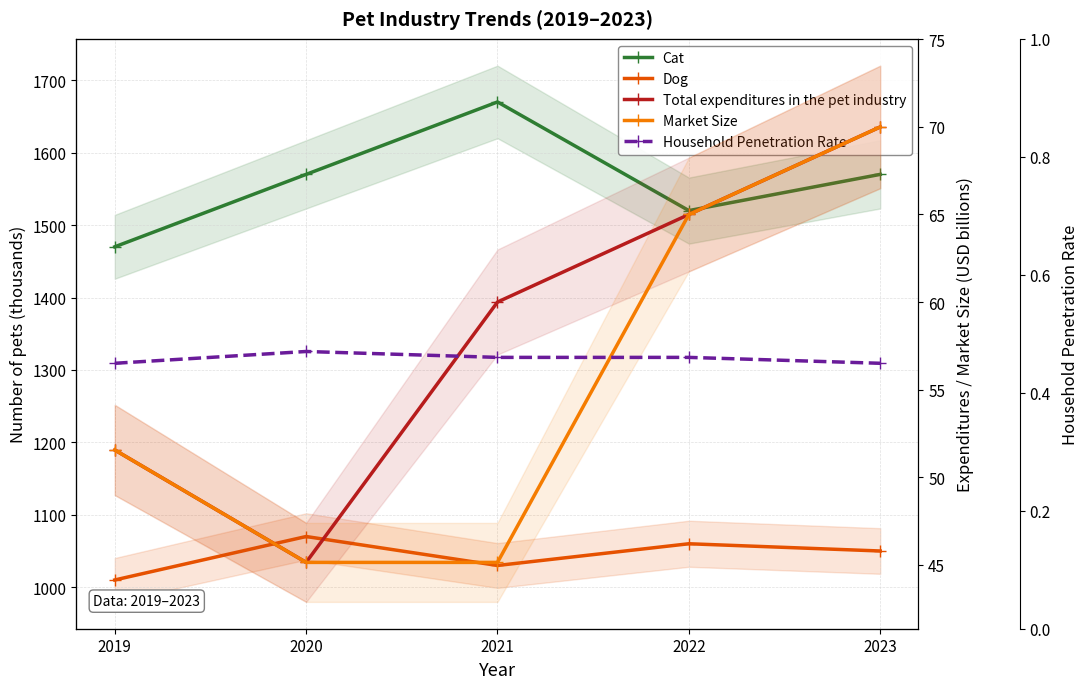

Reading left to right, what are all the values shown in this chart?

Cat: 1470.0	1570.0	1670.0	1520.0	1570.0
Dog: 1010.0	1070.0	1030.0	1060.0	1050.0
Total expenditures in the pet industry: 51.5	45.1	60.0	65.0	70.0
Market Size: 51.5	45.1	45.1	65.0	70.0
Household Penetration Rate: 0.5	0.5	0.5	0.5	0.5